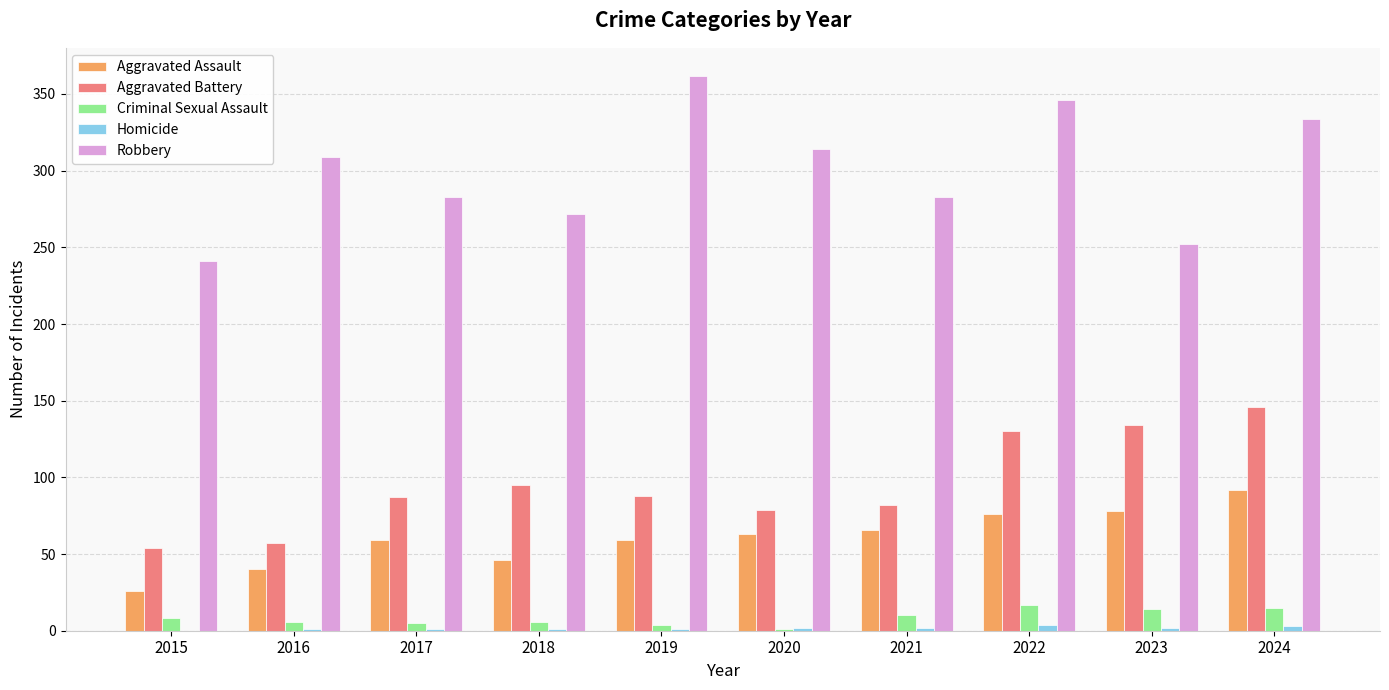

Which series has the largest total across all categories?

Robbery